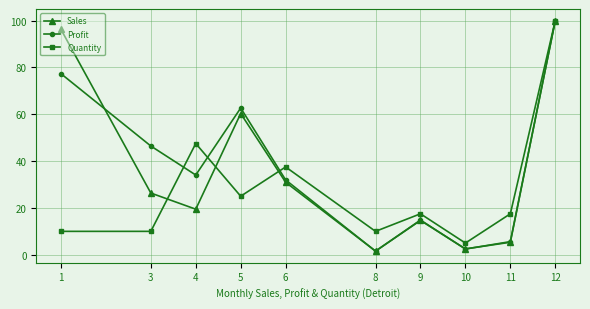

How many data points does each series have?

10